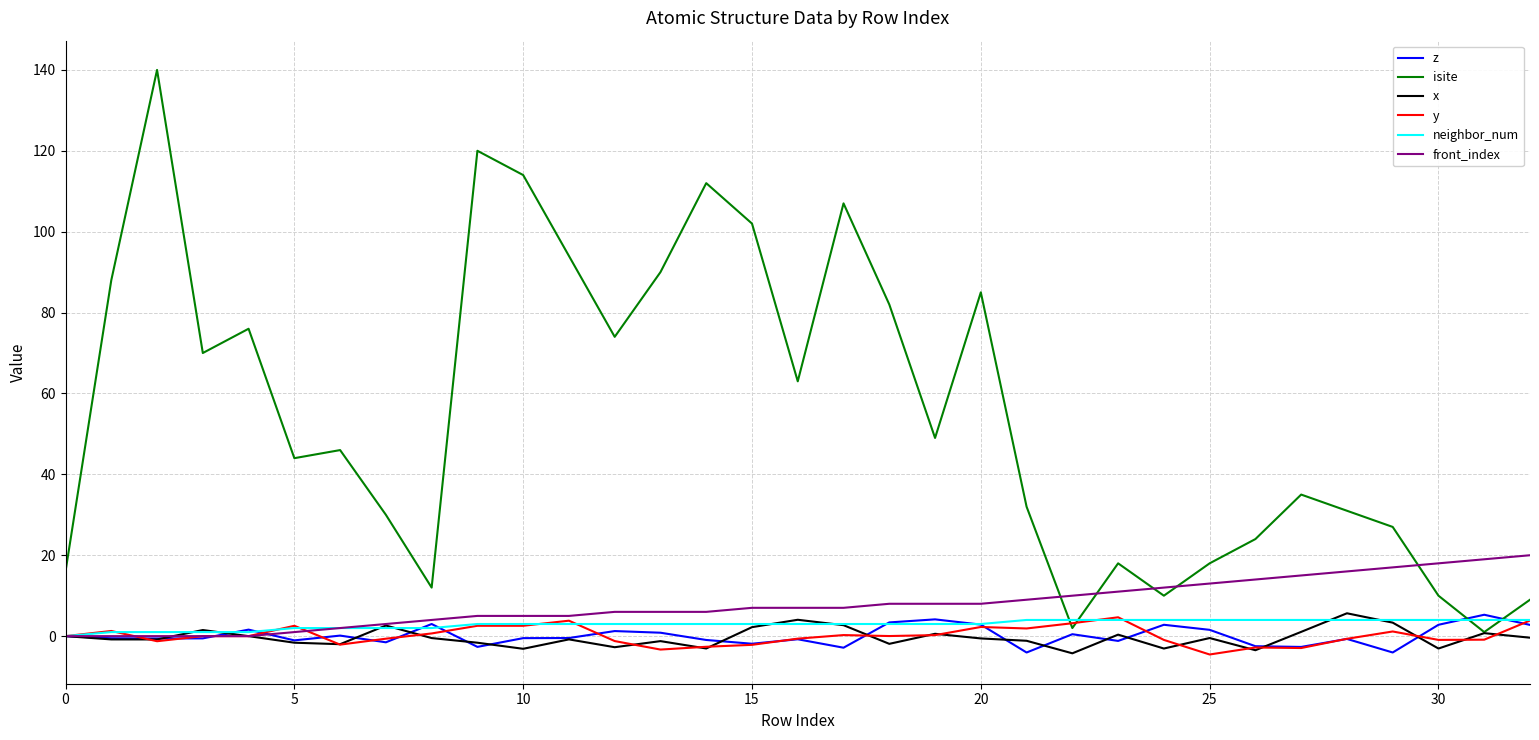

What is the highest value of the isite series?

140.0